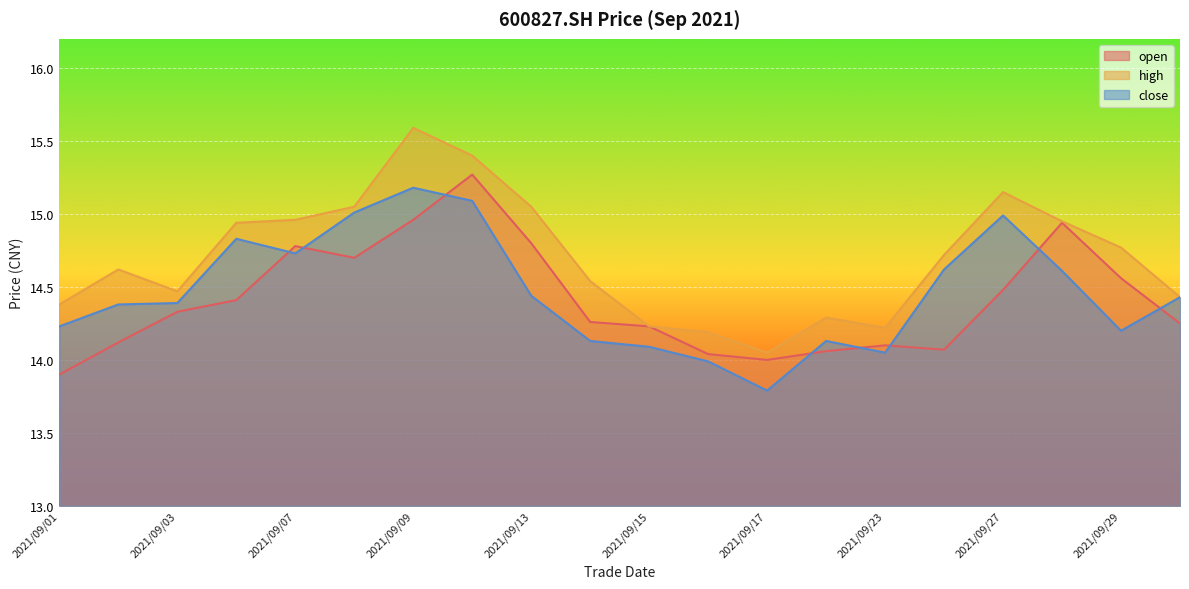

True or false: close and high intersect in this chart.

False